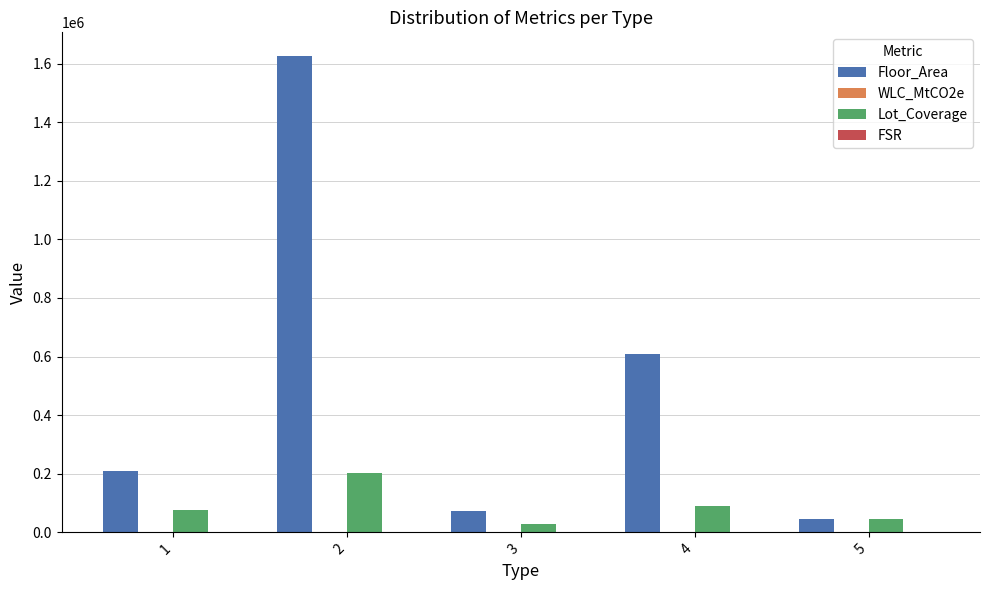

Which series has the largest total across all categories?

Floor_Area